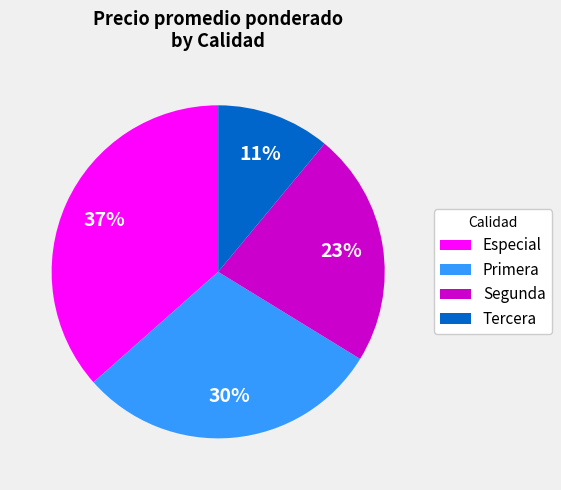

Which slice is the largest?

Especial